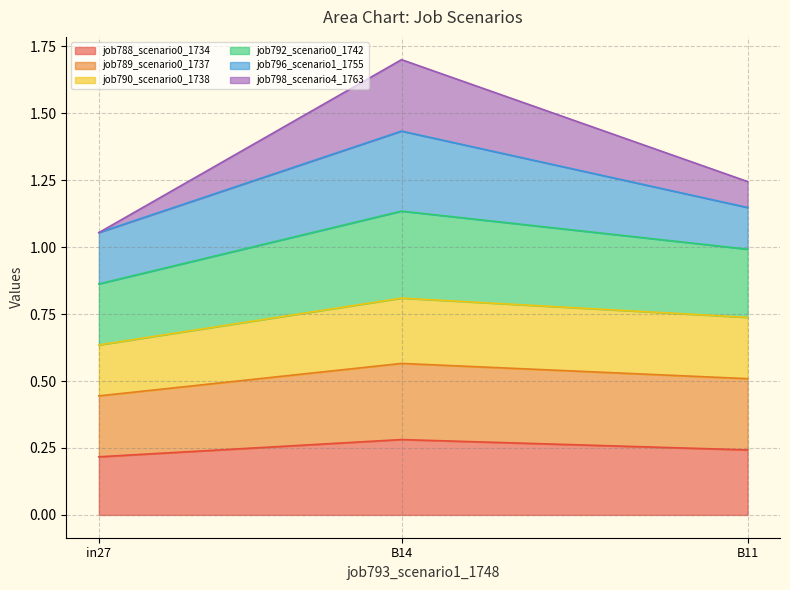

The job788_scenario0_1734 series shows 0.3 at in27. True or false?

False